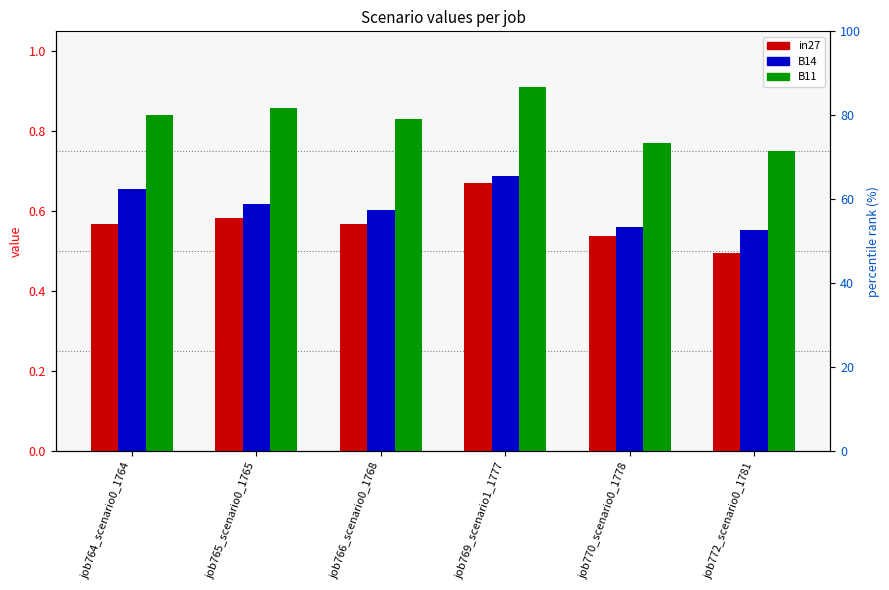

Does the chart contain stacked bars?

No